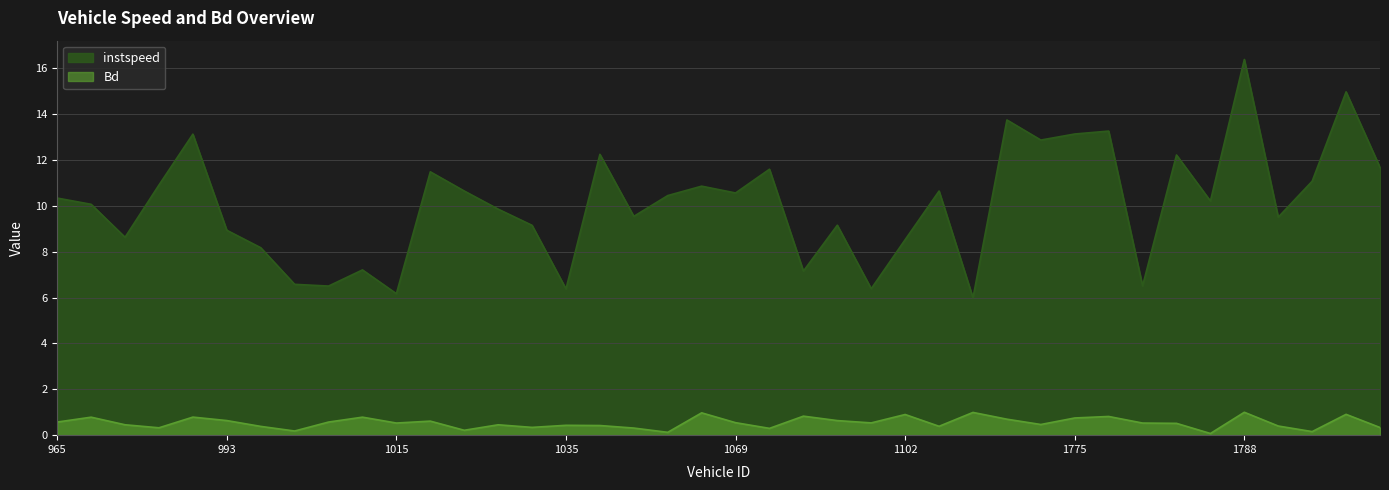

Where is instspeed nearest to the value 11?

1795